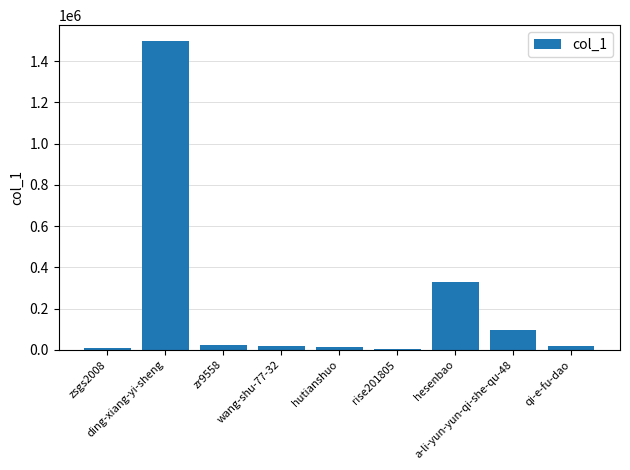

What is the sum of all values?

2008639